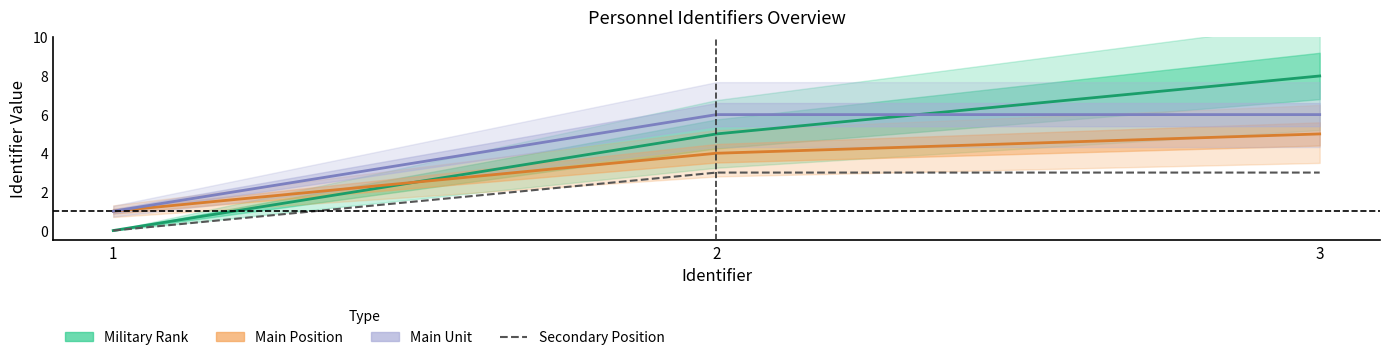

Does the chart have visible grid lines?

No